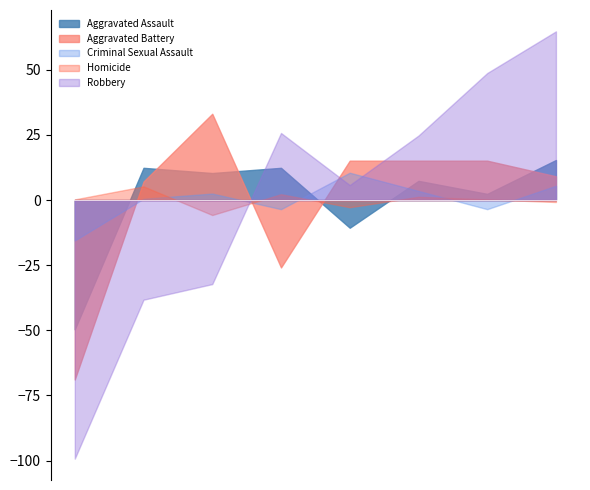

Count the number of data series in this chart.

5